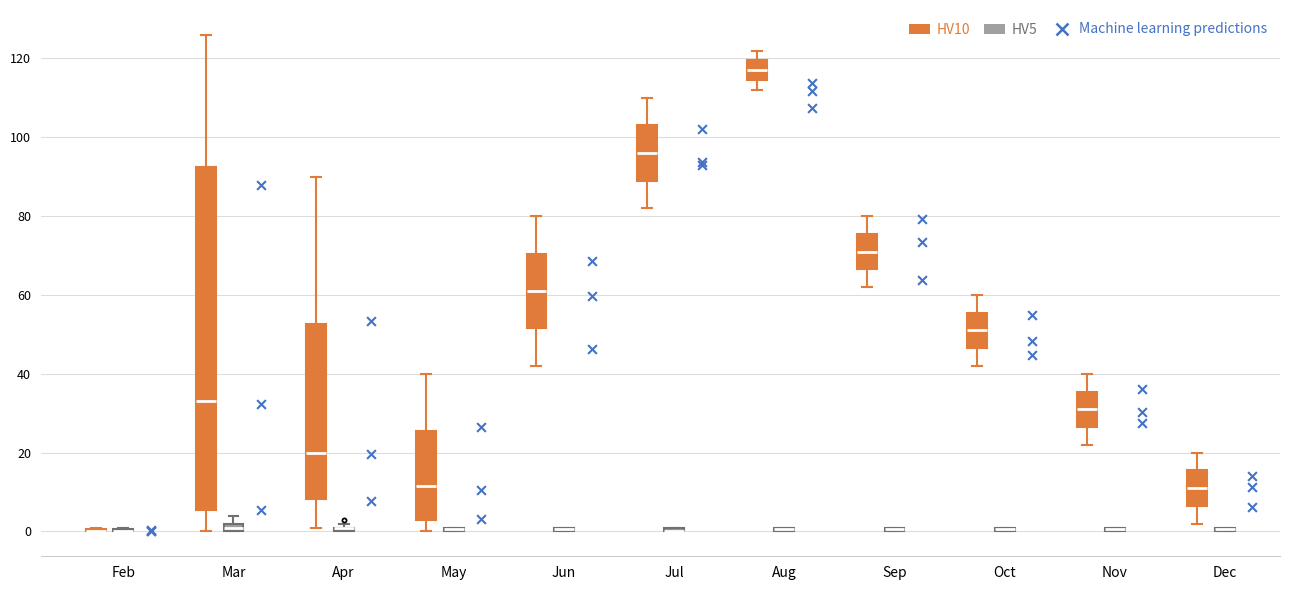

Comparing the boxes themselves (not the whiskers), which one is the tallest?

Mar (HV10)